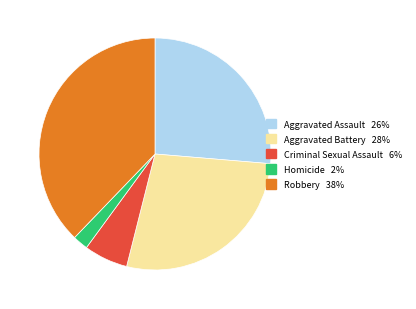

Which slice is the largest?

Robbery